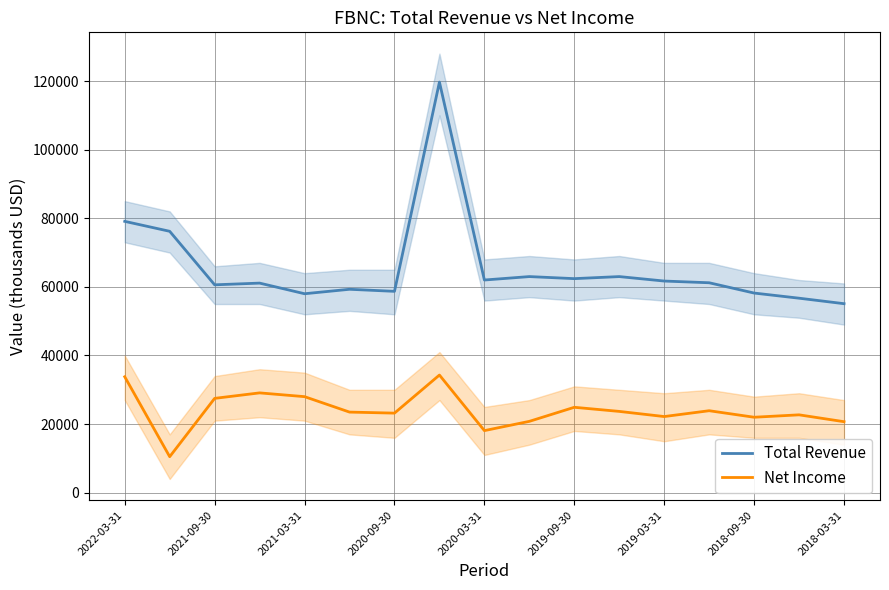

Reading left to right, what are all the values shown in this chart?

Total Revenue: 79100	76200	60600	61100	58000	59300	58700	119700	62000	63000	62400	63000	61700	61200	58200	56700	55100
Net Income: 33800	10500	27500	29100	28000	23500	23200	34300	18100	20800	24900	23700	22200	23900	22000	22700	20700